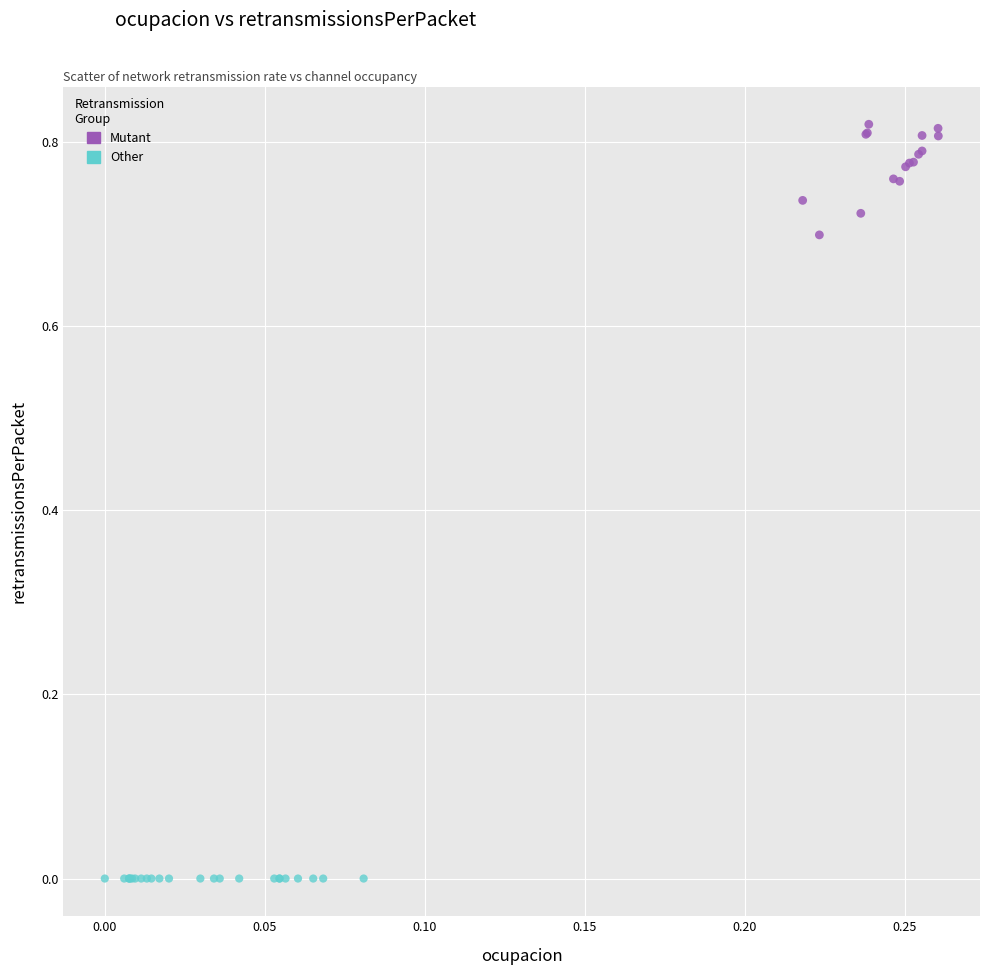

Which series contains the lowest Y value?

Other